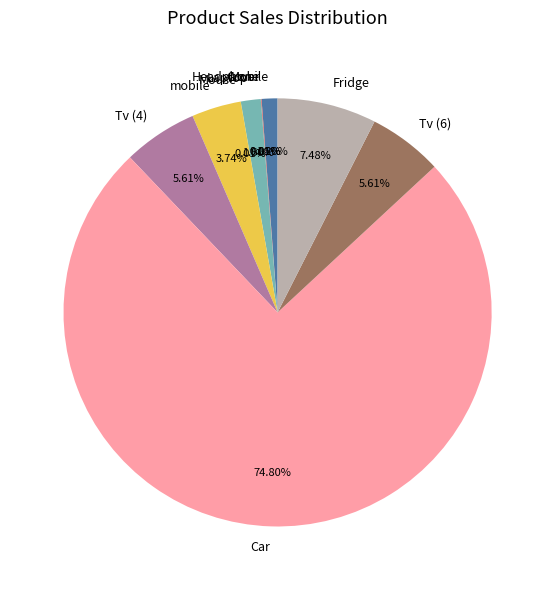

Which category has the biggest portion of the pie?

Car